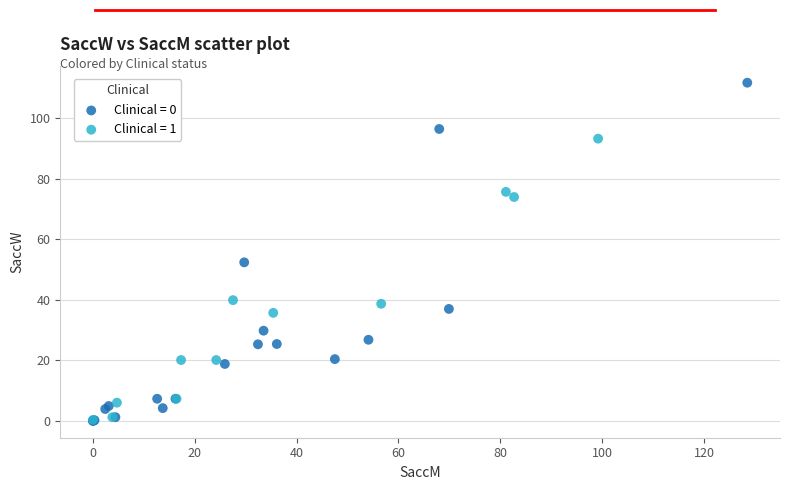

Which series contains the highest Y value?

Clinical = 0